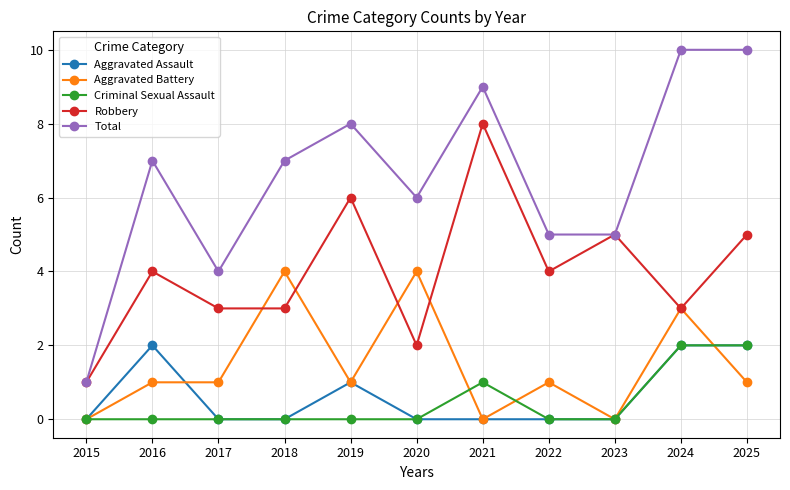

Does the chart have visible grid lines?

Yes